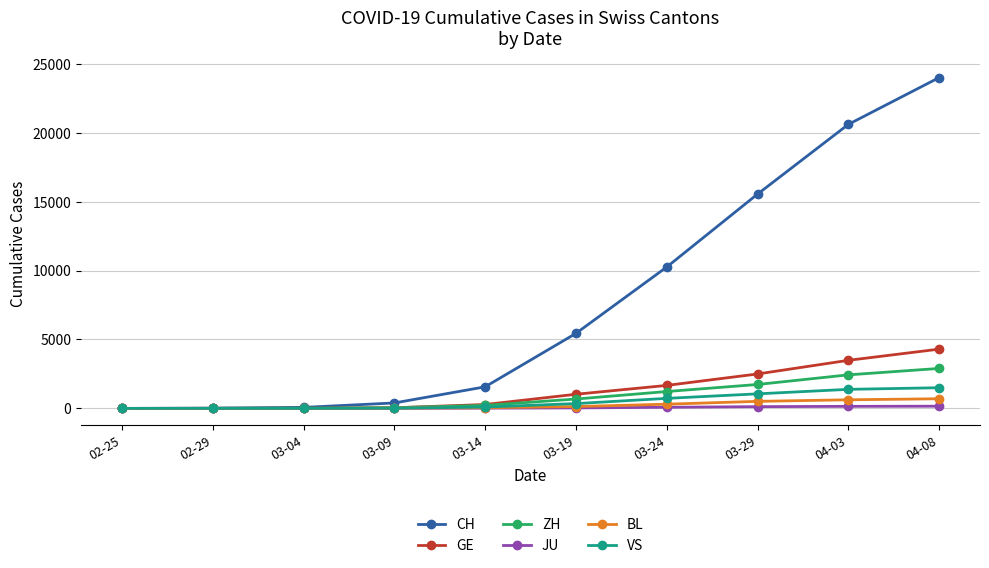

Which series changed the most between 03-04 and 04-03?

CH